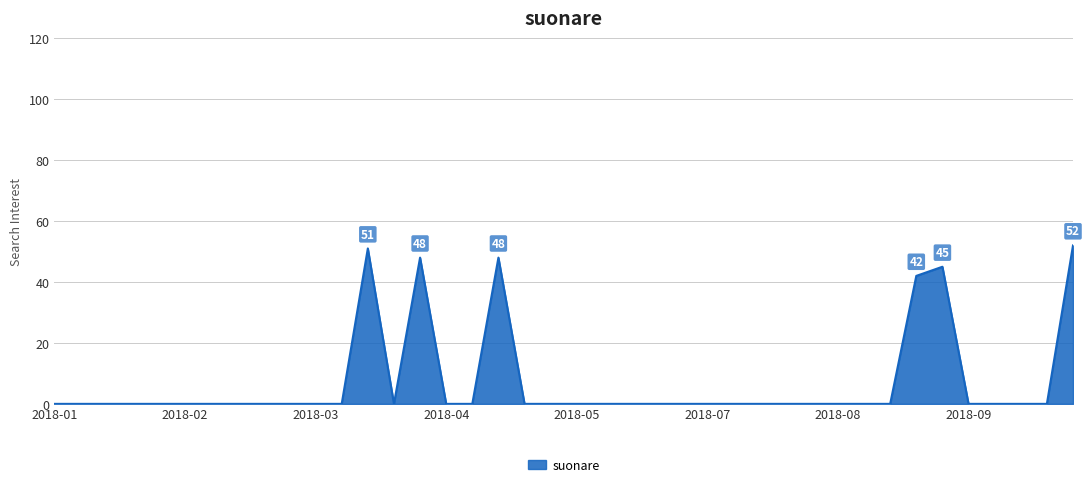

What is the greatest value displayed?

52